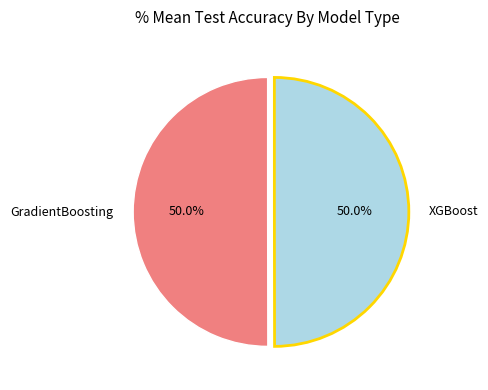

To the nearest percent, what is the combined percentage of GradientBoosting and XGBoost?

100%